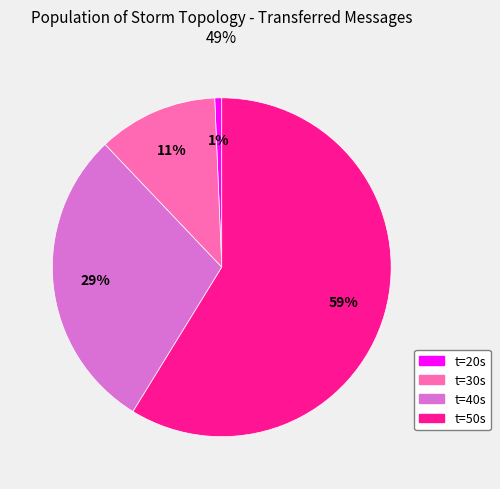

Is there a majority slice in this chart?

Yes